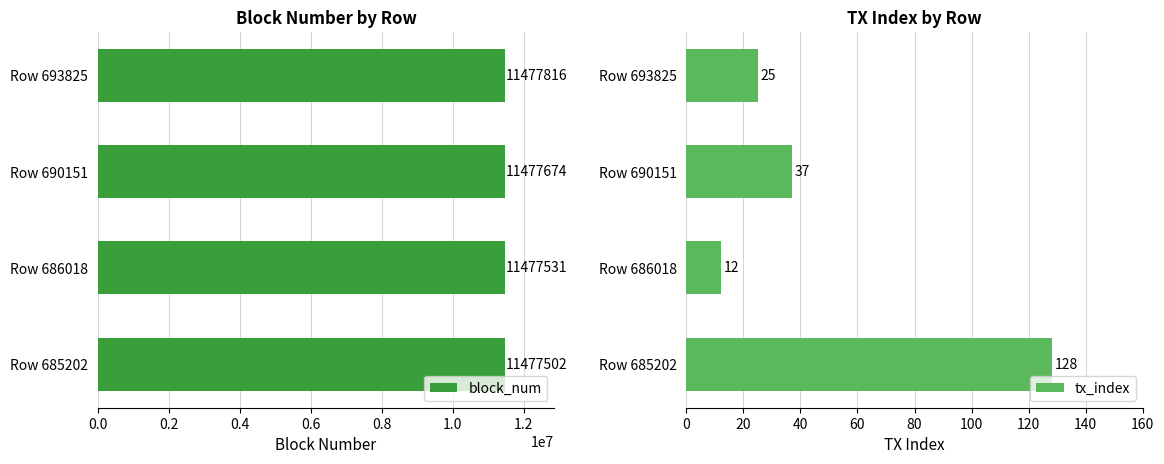

Which series has the largest total across all categories?

block_num